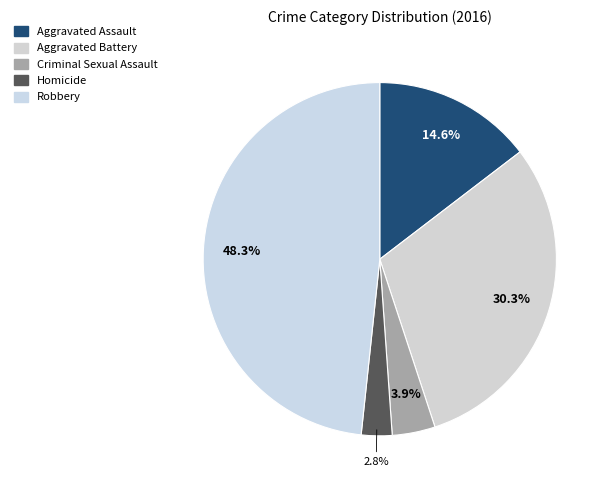

Rank the categories by value from lowest to highest.

Homicide, Criminal Sexual Assault, Aggravated Assault, Aggravated Battery, Robbery